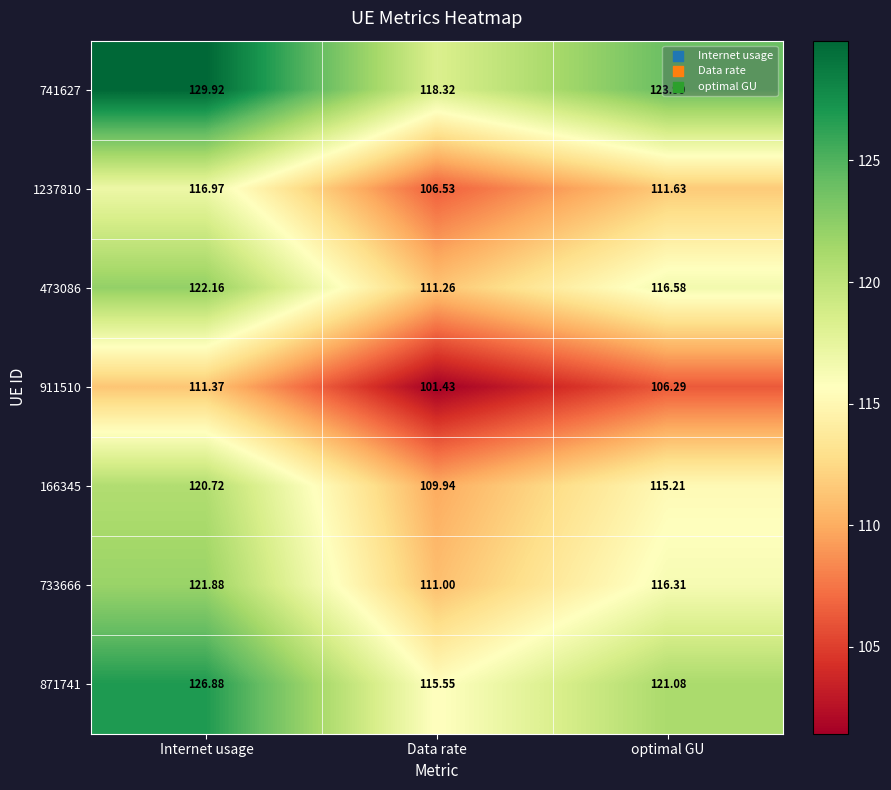

Which category has the lowest value in the 473086 series?

Data rate